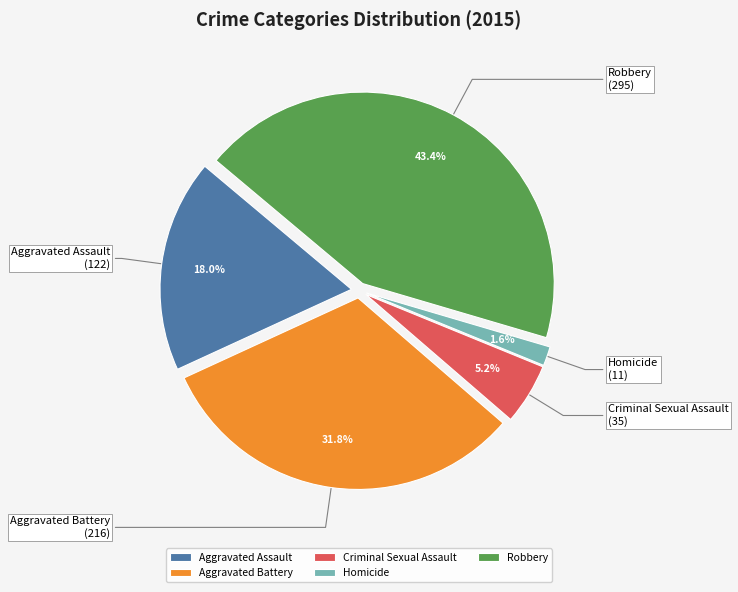

Is Homicide the majority of the pie?

No